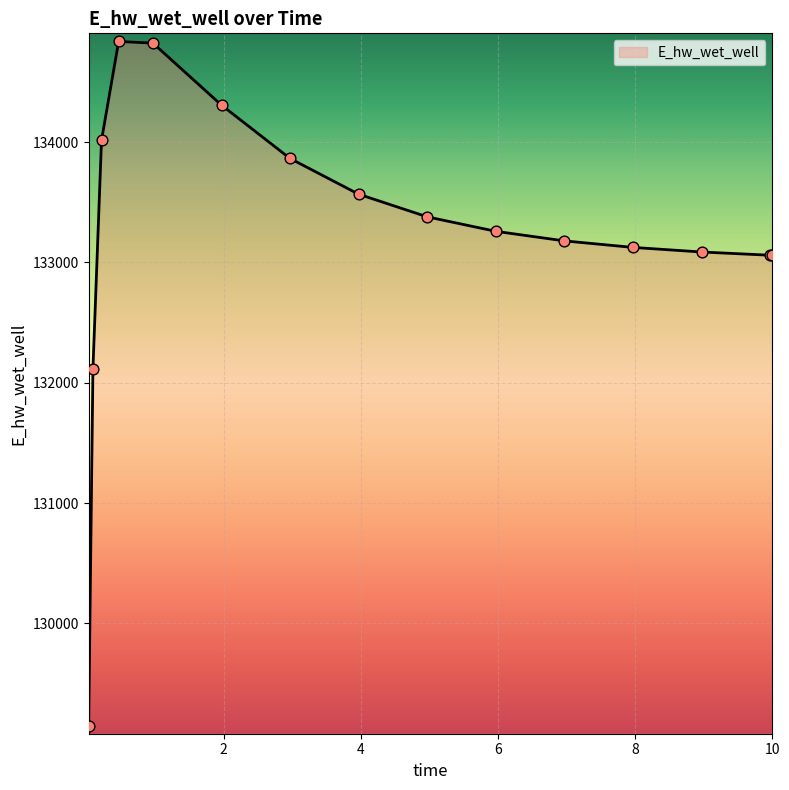

What is the smallest value displayed?

129148.1